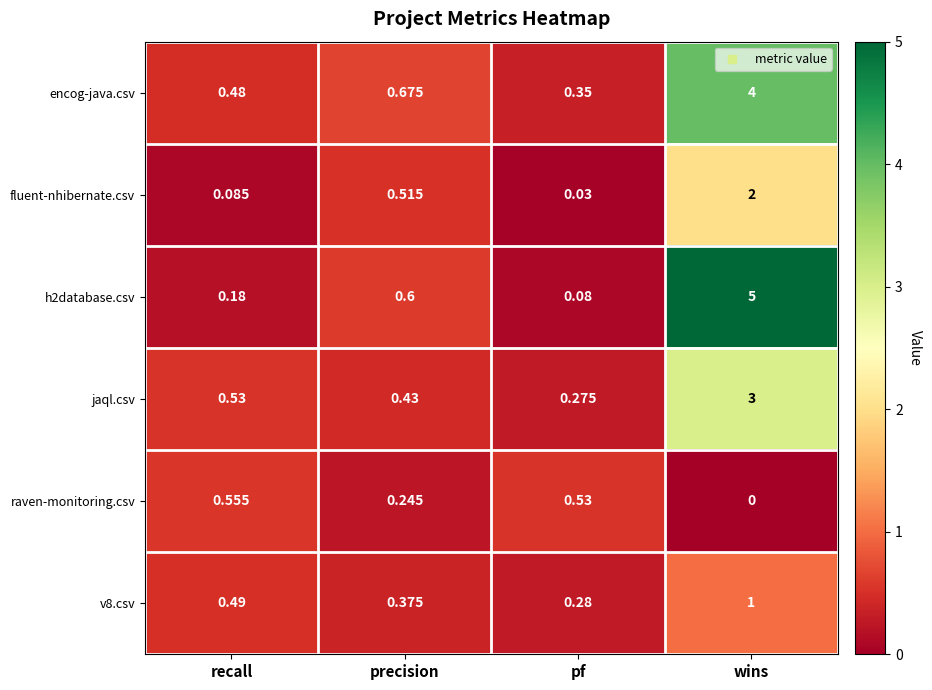

At which label does jaql.csv reach its minimum?

pf